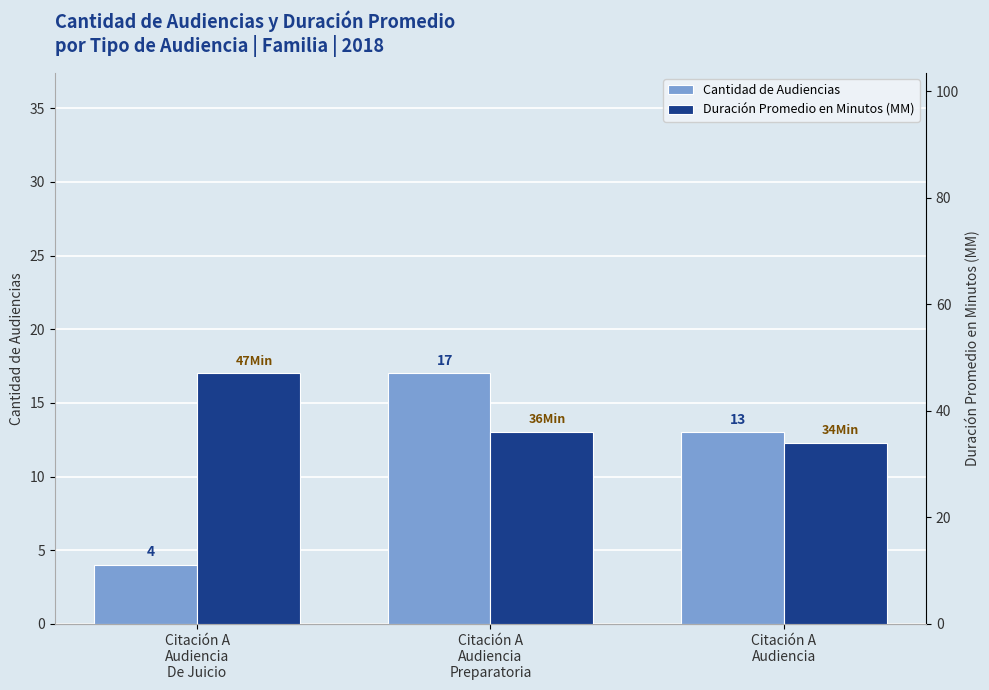

List the series in order of their overall mean, lowest first.

Cantidad de Audiencias, Duración Promedio en Minutos (MM)